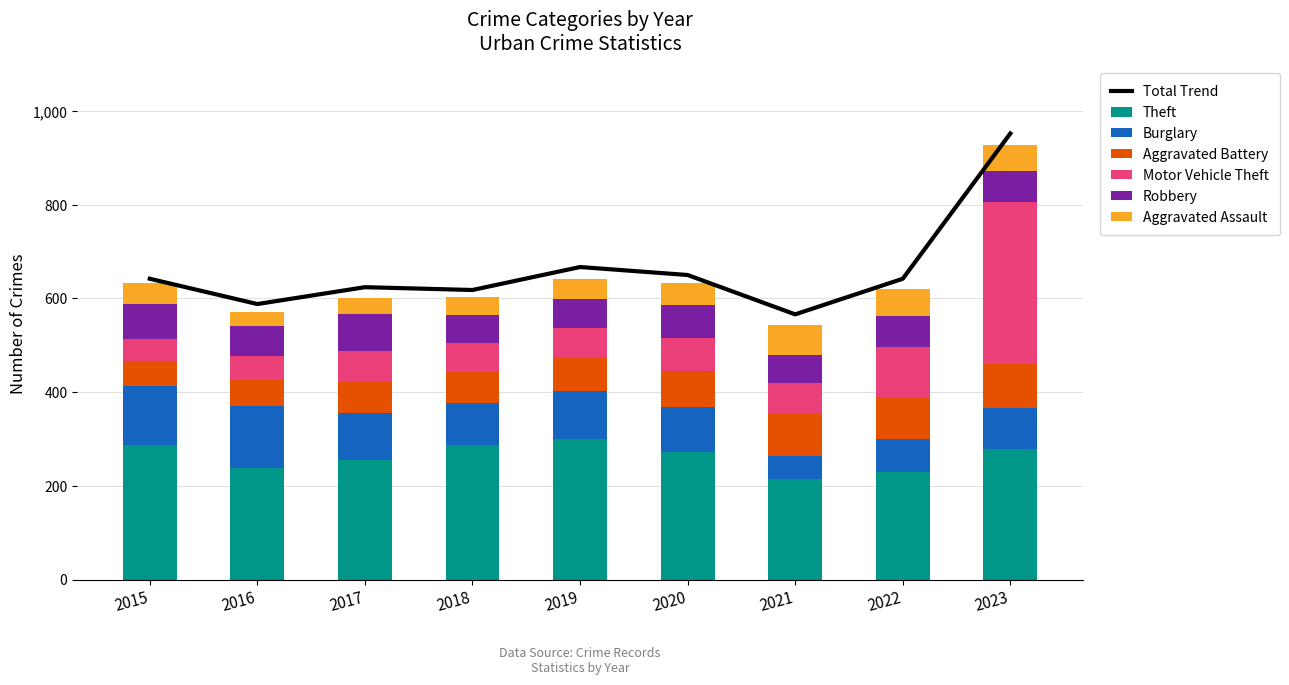

What is the value of the Robbery bar at the 2nd from the left?

64